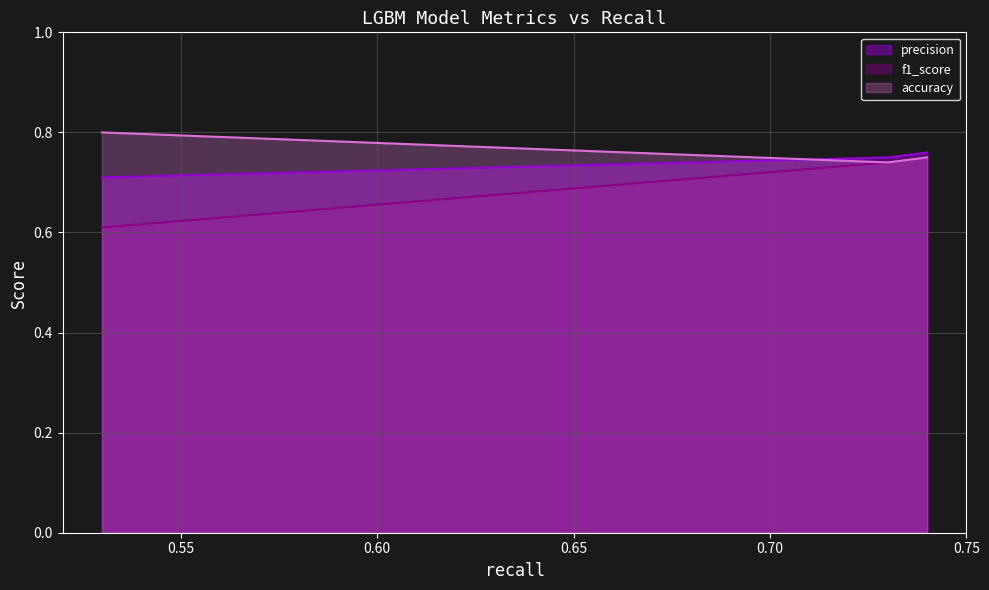

The accuracy series shows 1.3 at 0.74. True or false?

False